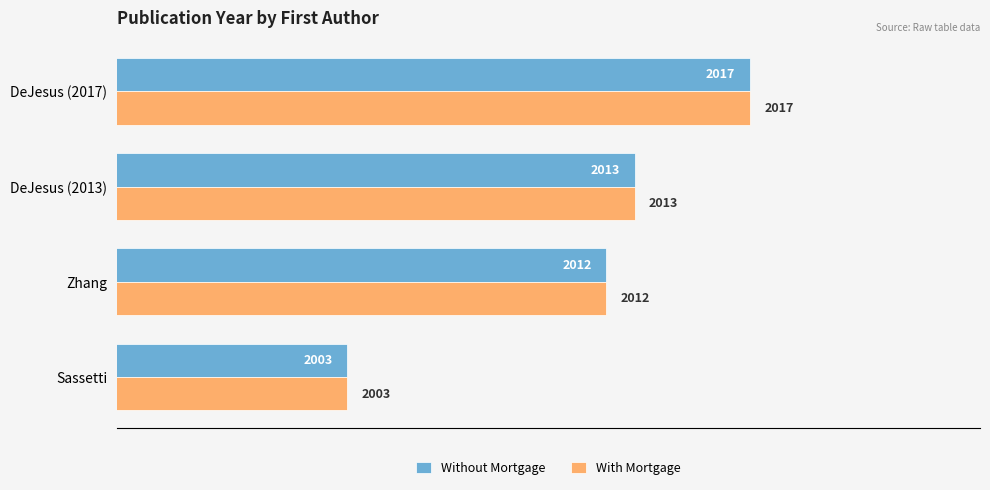

Where is Without Mortgage nearest to the value 2010?

Zhang